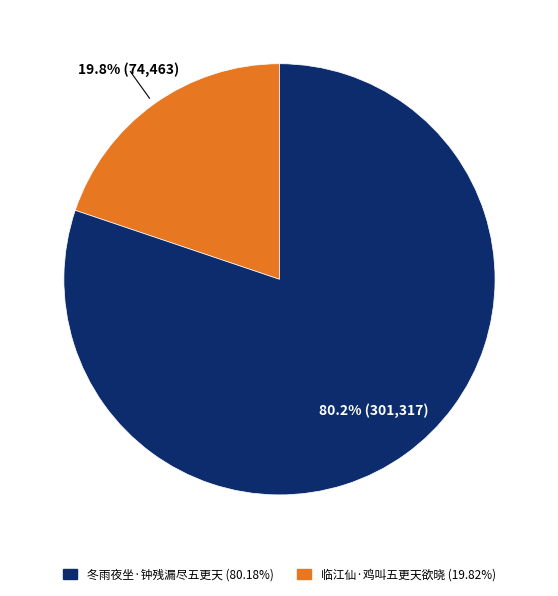

Is there a majority slice in this chart?

Yes